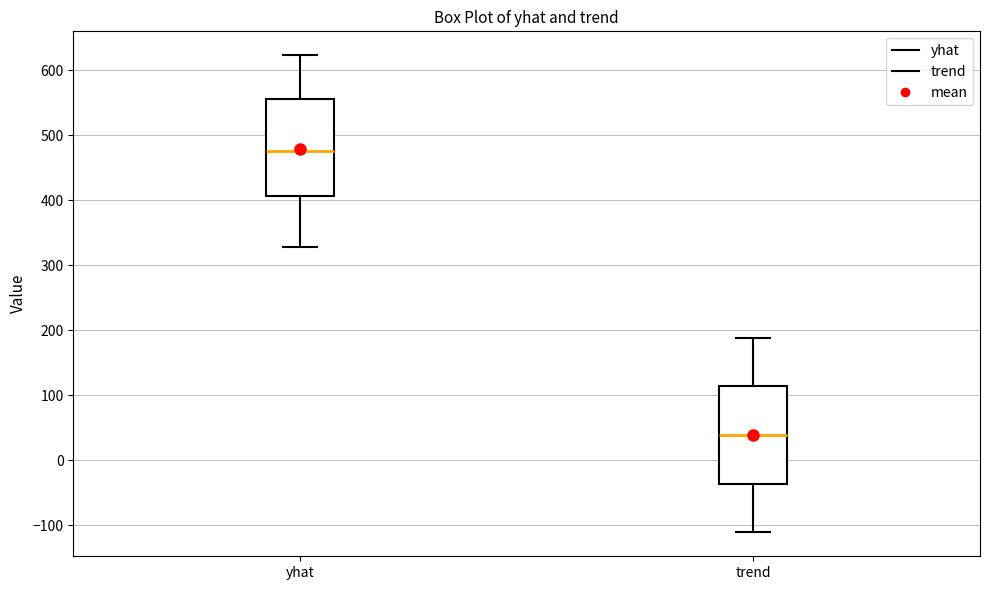

Which box's median line is the highest?

yhat